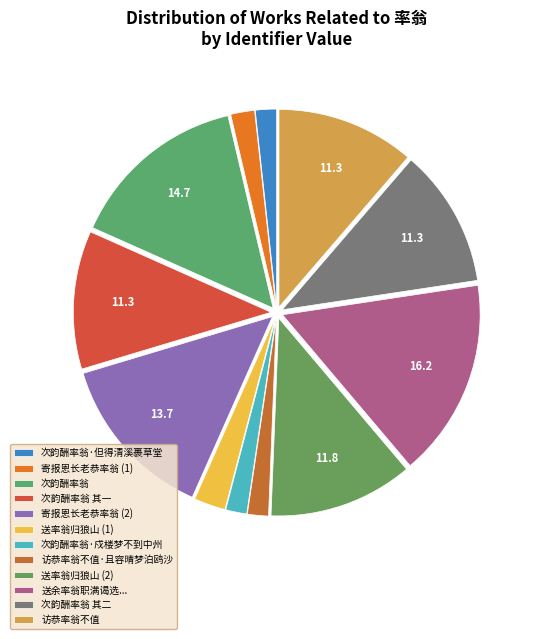

Rank the categories by value from highest to lowest.

送余率翁职满谒选并寄容斋承旨肯堂学士, 次韵酬率翁, 寄报恩长老恭率翁, 送率翁归狼山, 访恭率翁不值, 次韵酬率翁 其一, 次韵酬率翁 其二, 送率翁归狼山, 寄报恩长老恭率翁, 次韵酬率翁·戍楼梦不到中州, 次韵酬率翁·但得清溪裹草堂, 访恭率翁不值·且容晴梦泊鸥沙